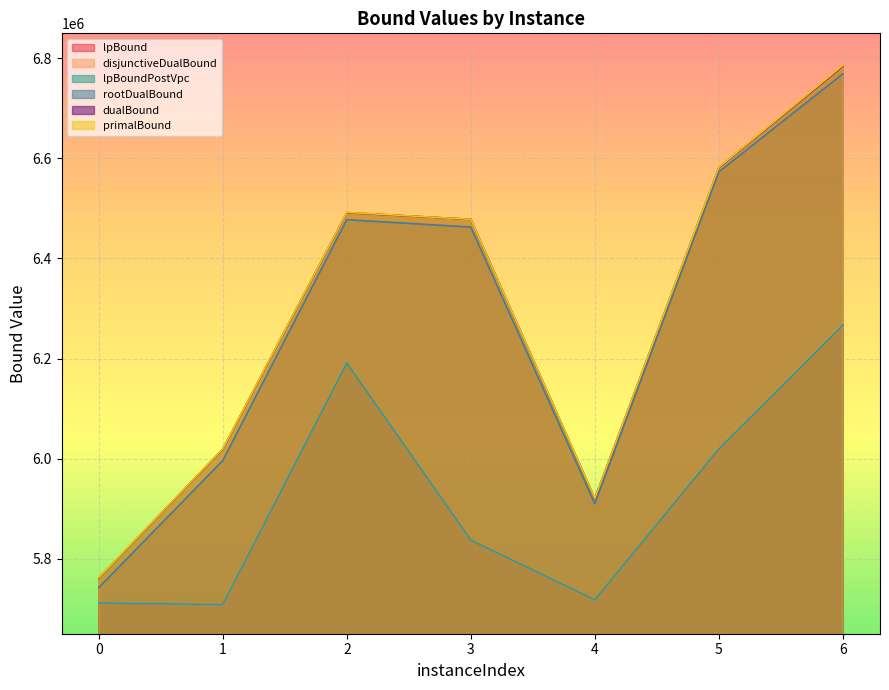

Reading left to right, transcribe all the data shown in this chart.

lpBound: 0=5711621.0	1=5708249.0	2=6191453.8	3=5837016.1	4=5717642.4	5=6020137.8	6=6268092.7
disjunctiveDualBound: 0=5711963.6	1=5708249.0	2=6192012.1	3=5837016.1	4=5717642.4	5=6021242.1	6=6269664.2
lpBoundPostVpc: 0=5711621.0	1=5708249.0	2=6191453.8	3=5837016.1	4=5717642.4	5=6020137.8	6=6268092.7
rootDualBound: 0=5742203.7	1=5996212.0	2=6477461.2	3=6462679.3	4=5909806.4	5=6573035.7	6=6768924.7
dualBound: 0=5761128.9	1=6019025.8	2=6491664.3	3=6478252.9	4=5920235.0	5=6581558.1	6=6784363.1
primalBound: 0=5761665.2	1=6019540.5	2=6492159.4	3=6478288.1	4=5920747.0	5=6582215.9	6=6785779.4